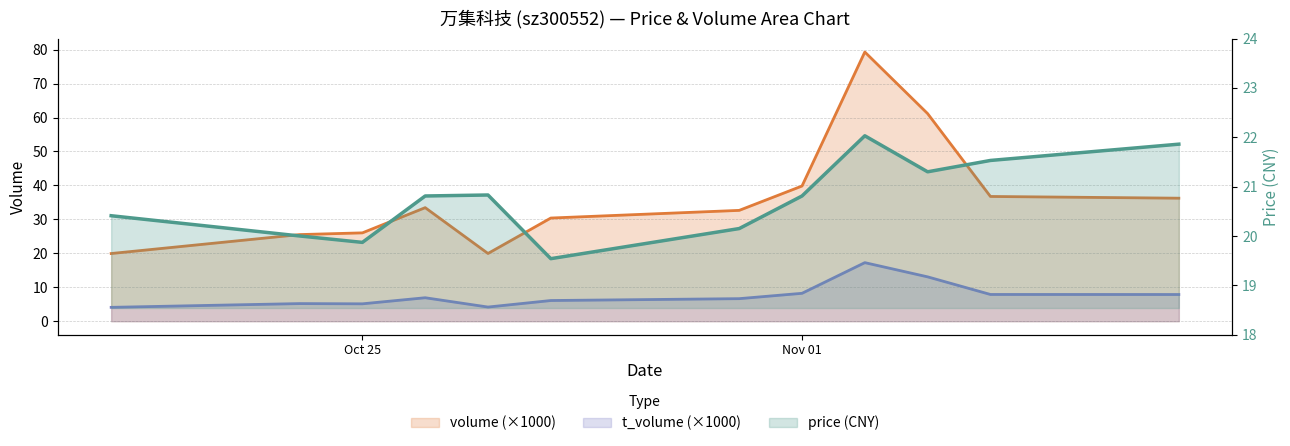

List the labels in order of price value, smallest first.

2022-10-28, 2022-10-25, 2022-10-24, 2022-10-31, 2022-10-21, 2022-10-26, 2022-11-01, 2022-10-27, 2022-11-03, 2022-11-04, 2022-11-07, 2022-11-02